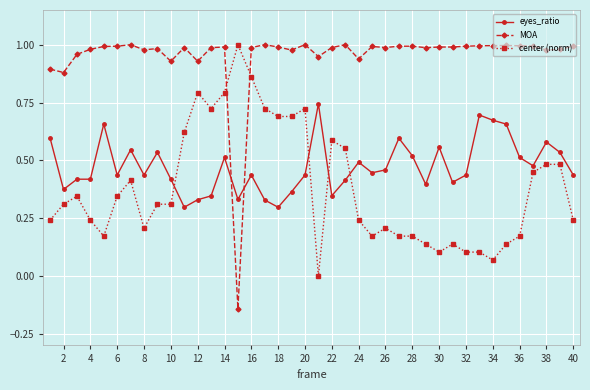

Count the eyes_ratio values in the range 0 to 1.

40